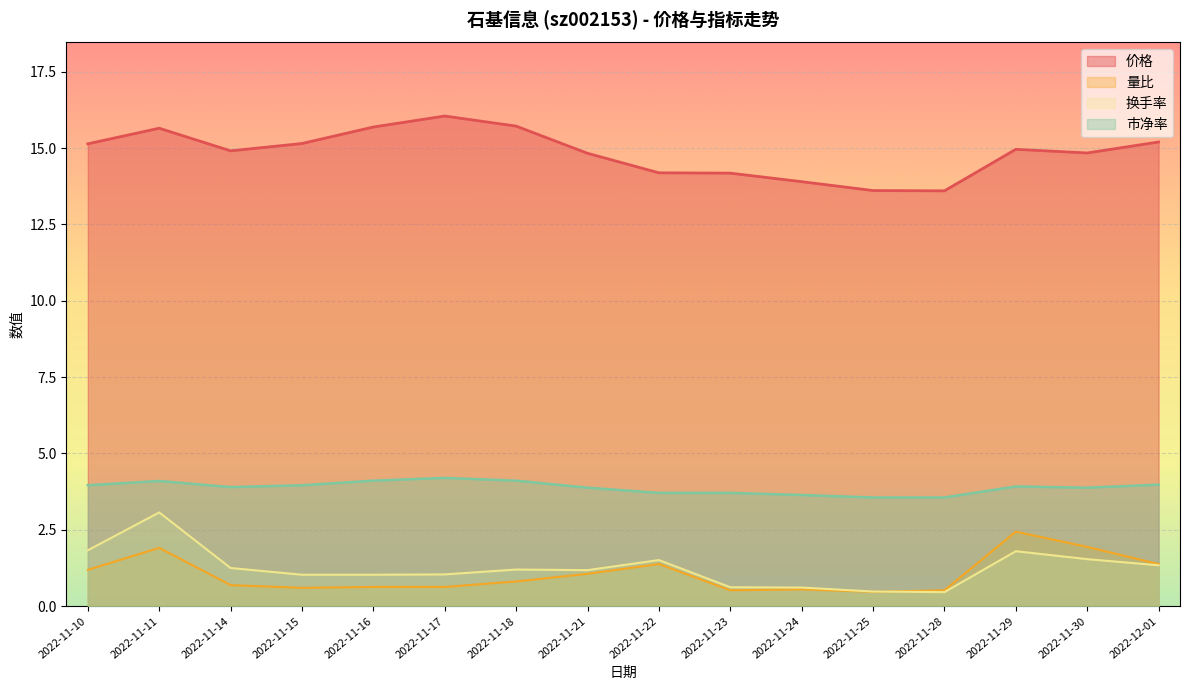

What is the greatest value displayed?

16.1